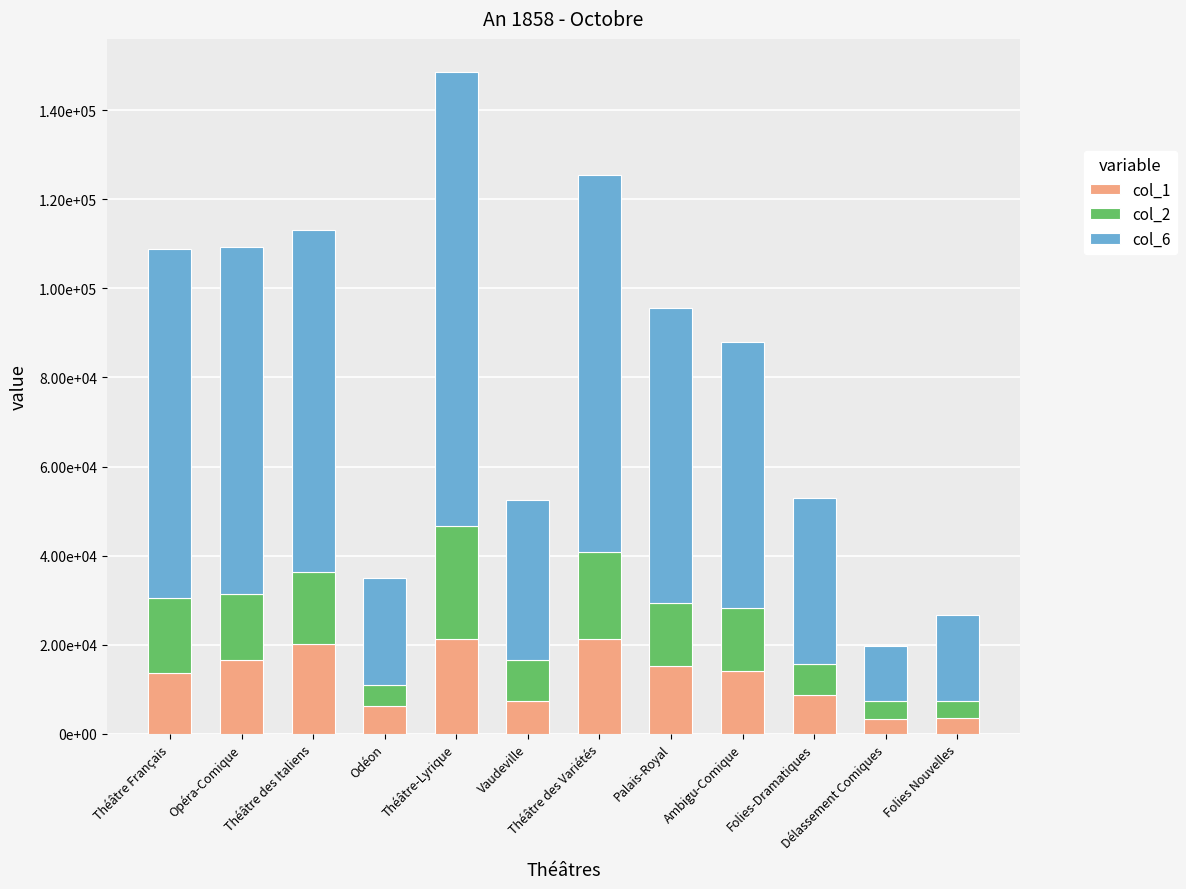

What are all the series names shown in the legend?

col_1, col_2, col_6